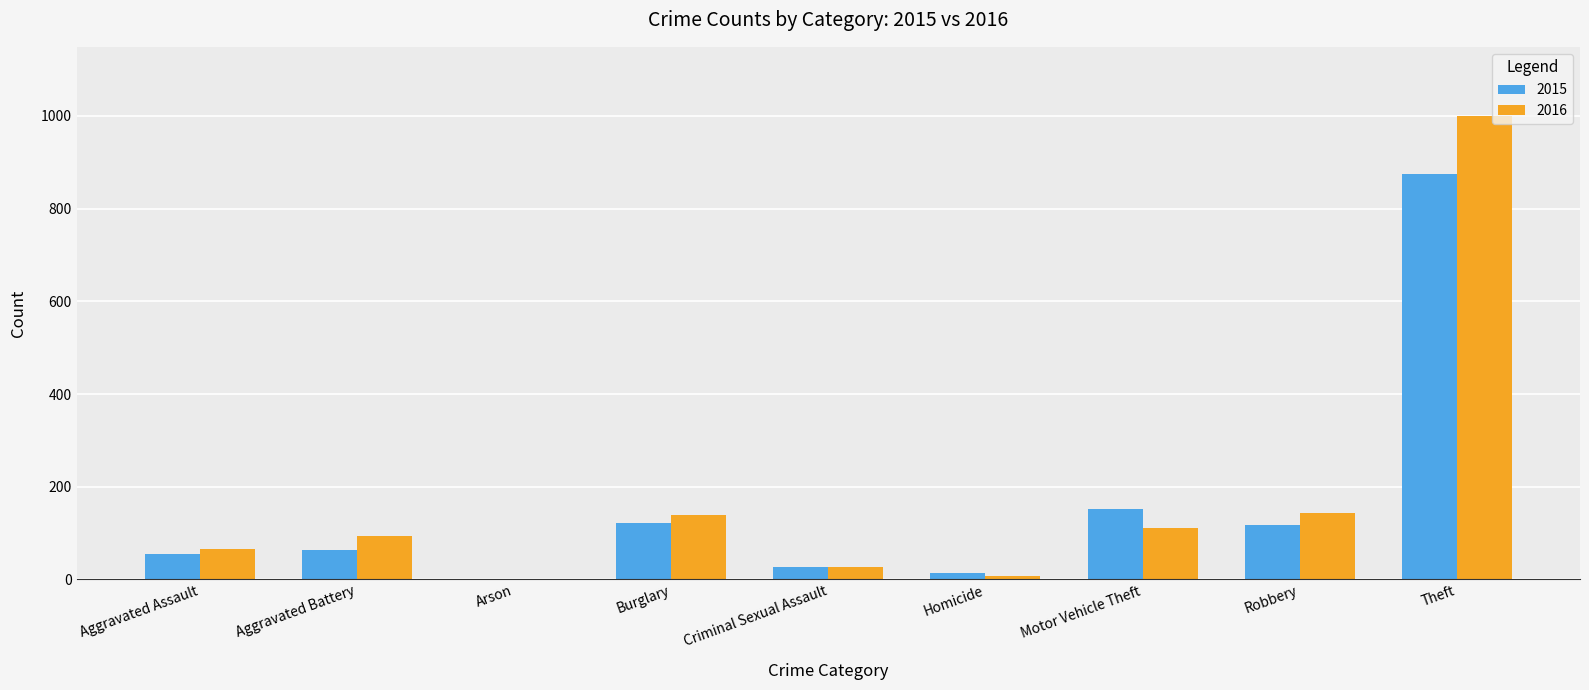

What is the difference between the 2015 values at Homicide and Aggravated Assault?

41